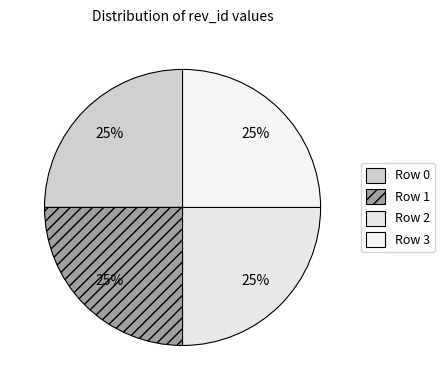

Is it true that Row 2 is 35% of the pie?

False